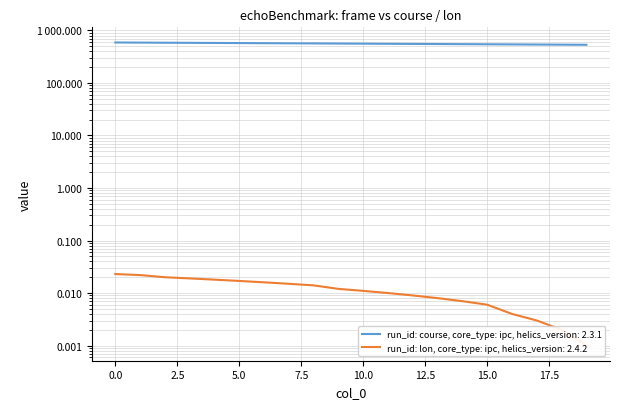

The chart shows a value of 566.6 at 8. True or false?

True